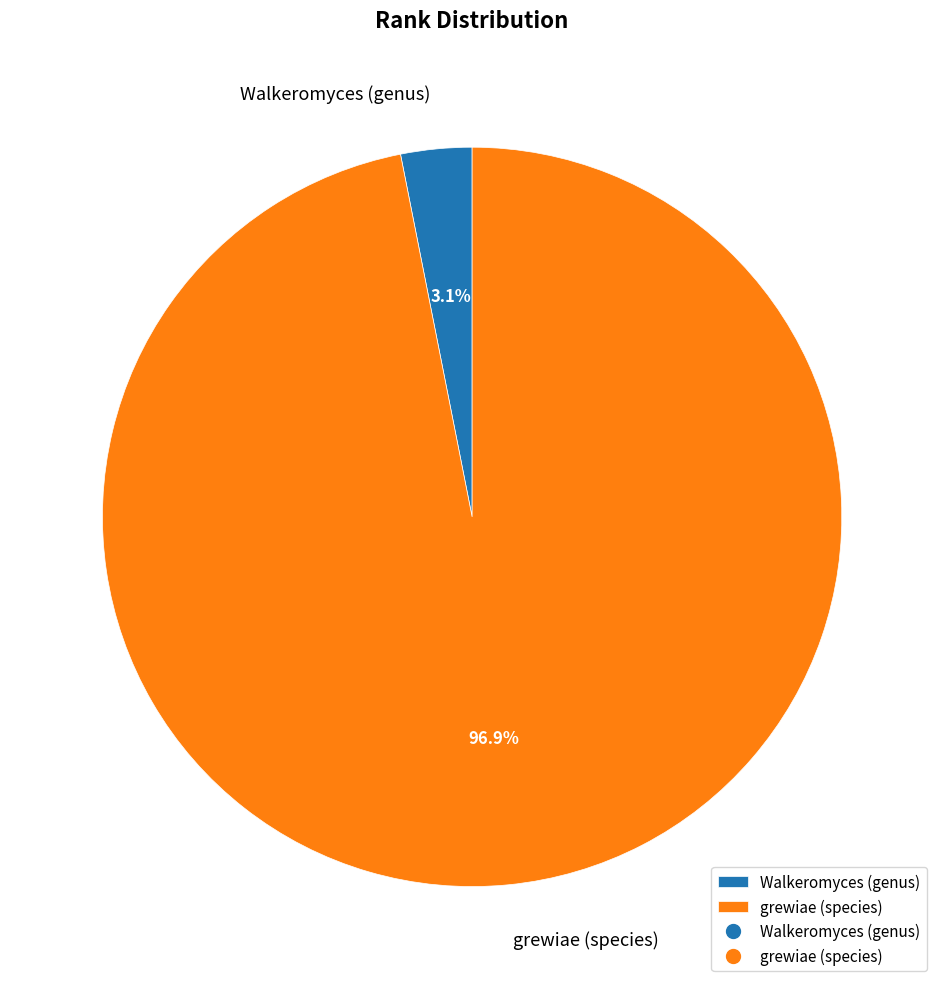

Combined, do Walkeromyces (genus) and grewiae (species) account for over 50%?

Yes